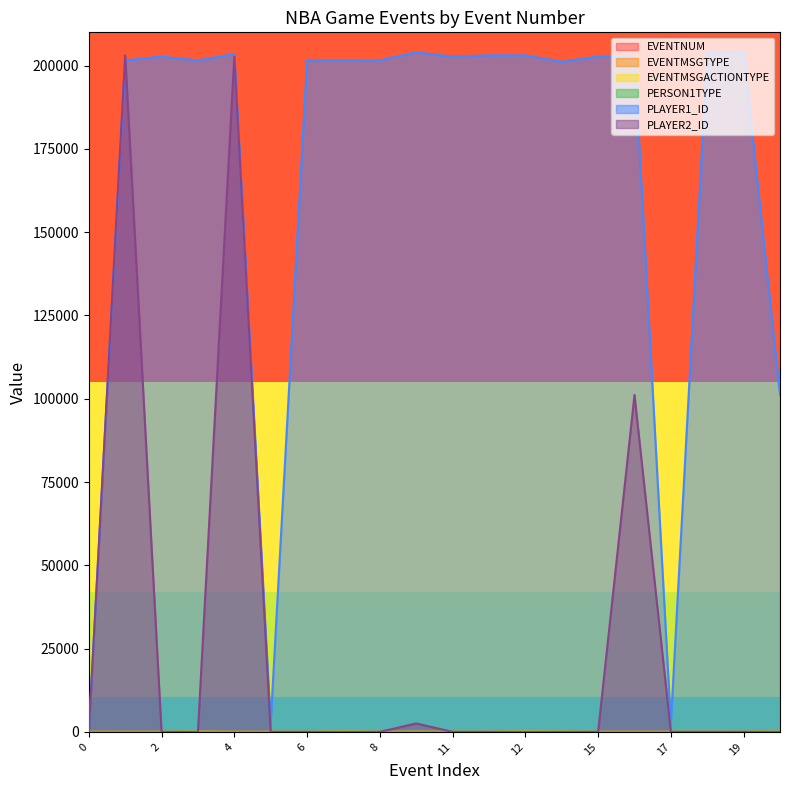

Rank the categories by EVENTMSGTYPE value from highest to lowest.

0, 1, 6, 8, 13, 15, 18, 5, 7, 11, 14, 17, 2, 3, 4, 9, 12, 16, 19, 20